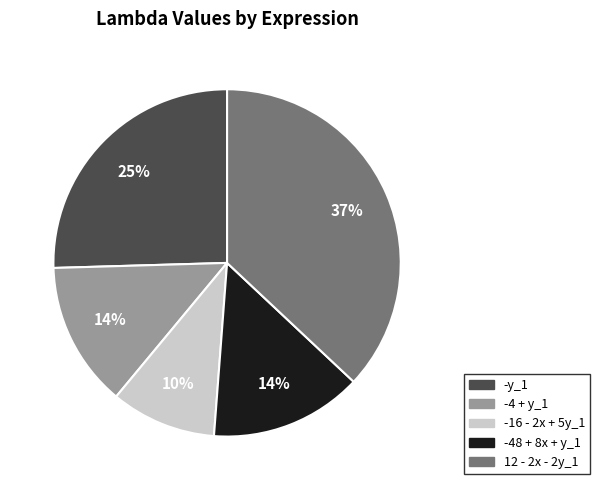

To the nearest percent, what is the difference between the largest and smallest slice percentages?

27%